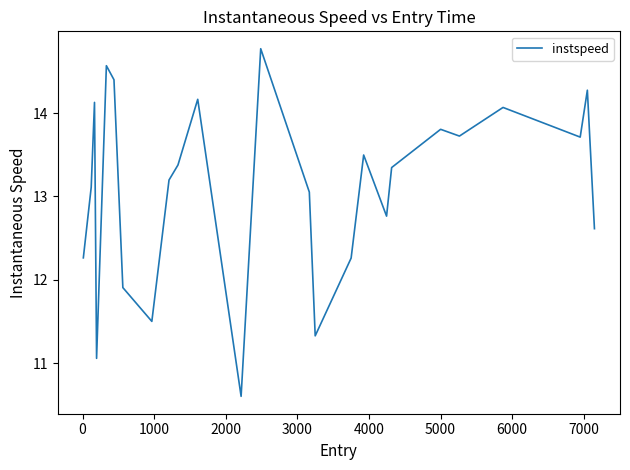

What is the minimum value shown in the chart?

10.6